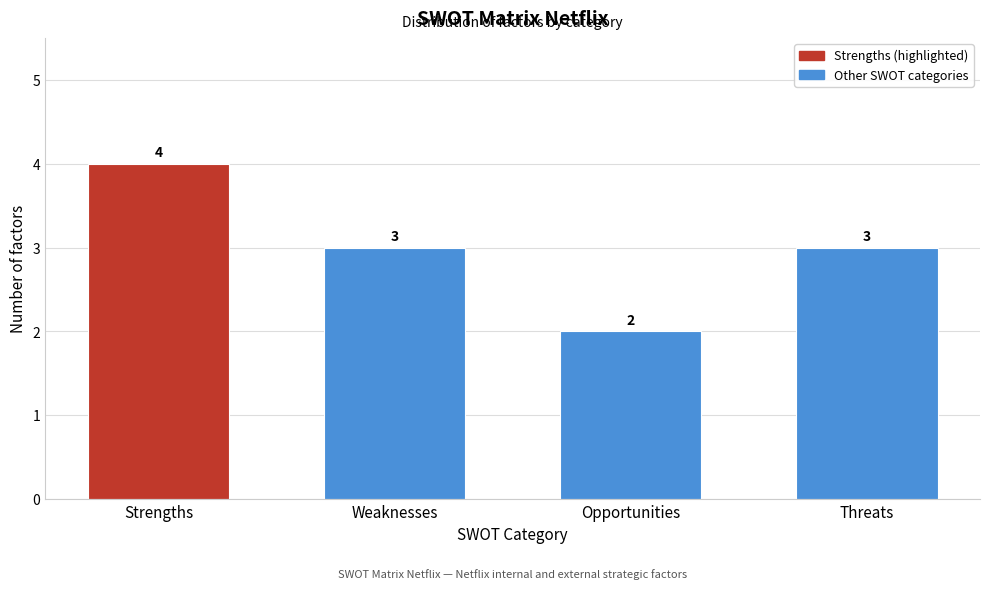

Reading left to right, what are all the values shown in this chart?

4	3	2	3